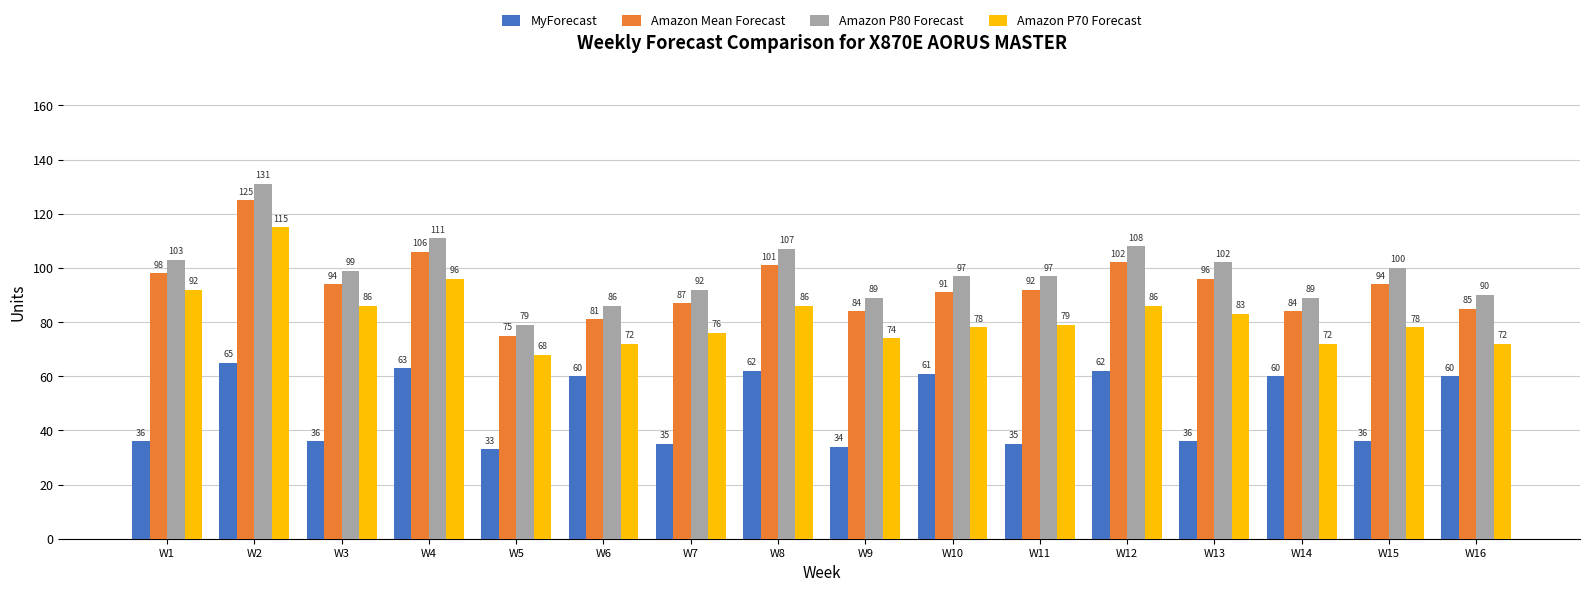

Rank the series at W16 from highest to lowest value.

Amazon P80 Forecast, Amazon Mean Forecast, Amazon P70 Forecast, MyForecast